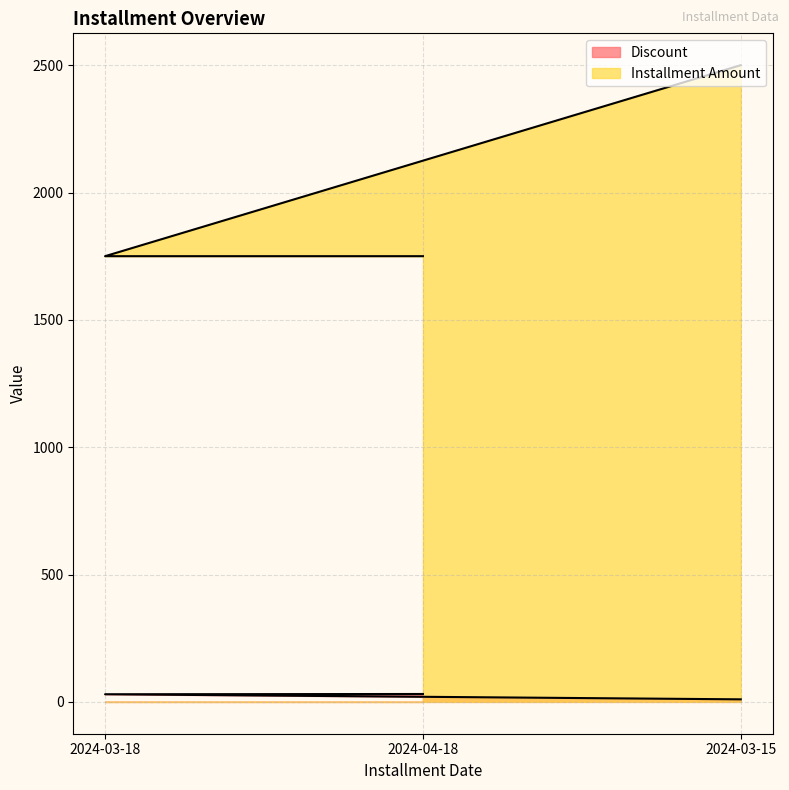

What is the label of the 3rd point from the left?

2024-03-15